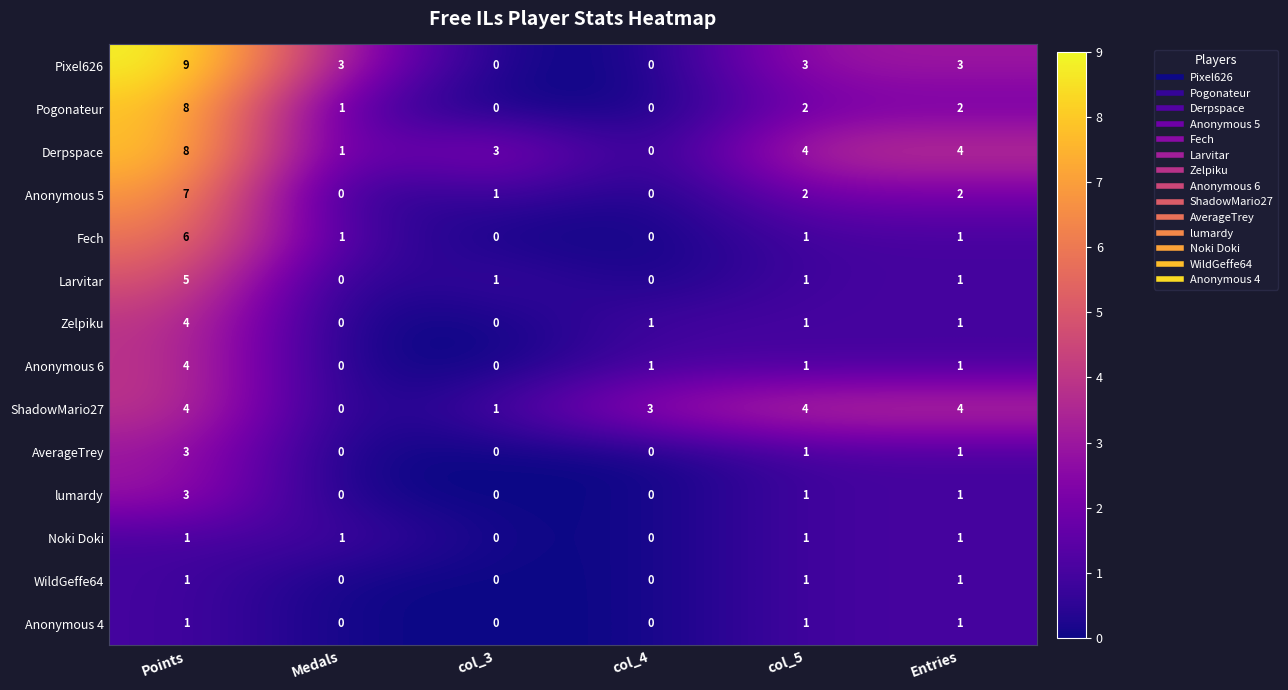

How many distinct data groups are displayed?

14